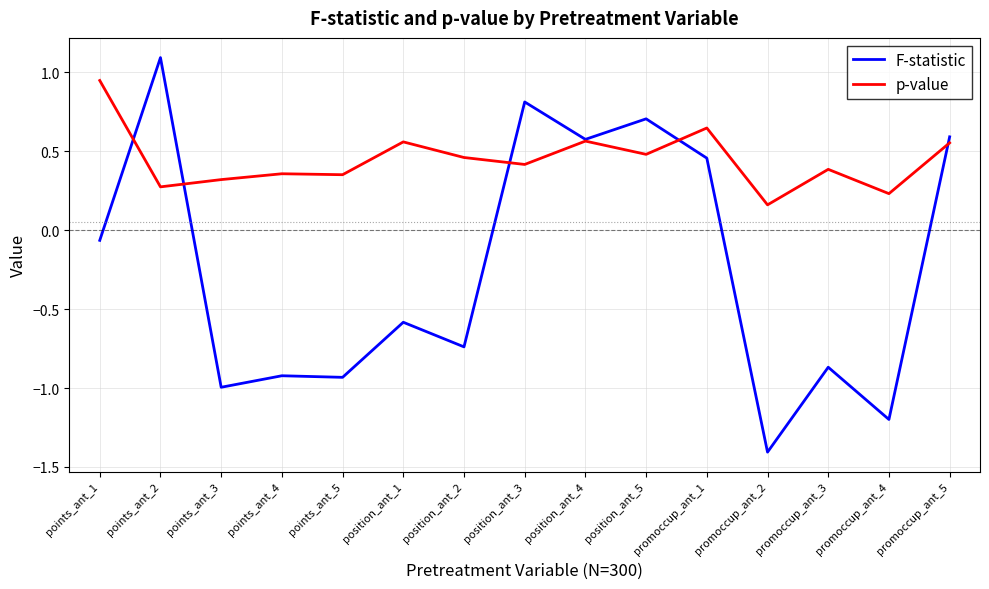

What position from the right is position_ant_2?

9